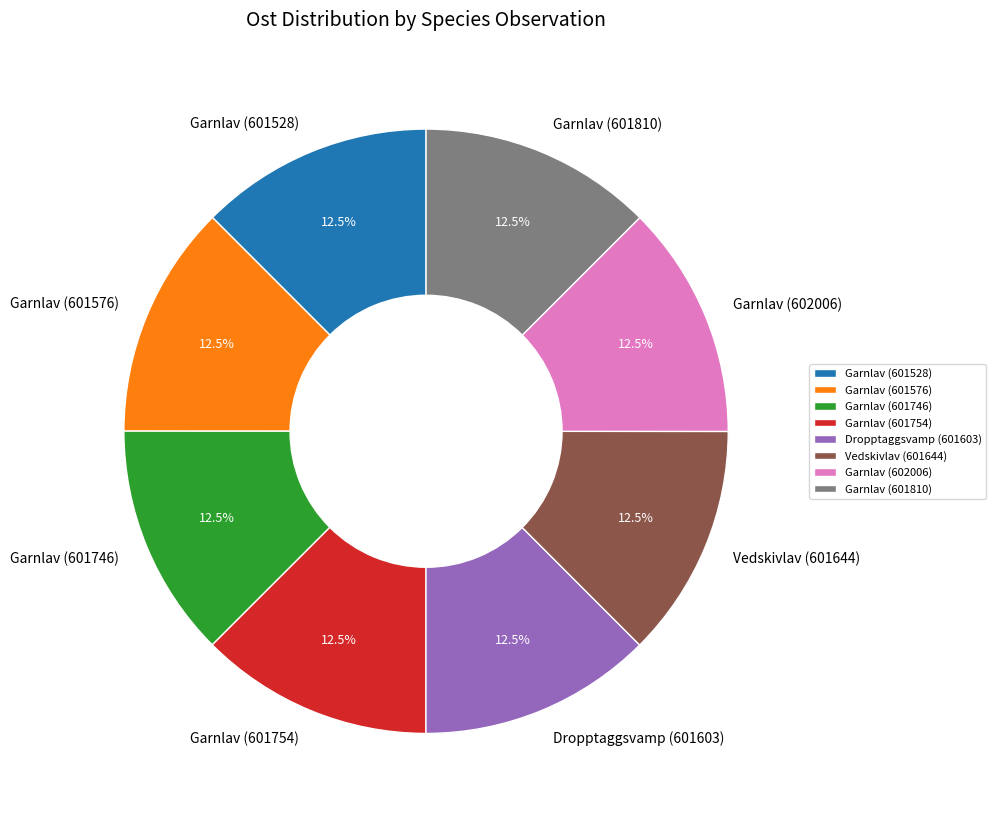

Do Garnlav (601746) and Vedskivlav (601644) together represent more than half of the pie?

No